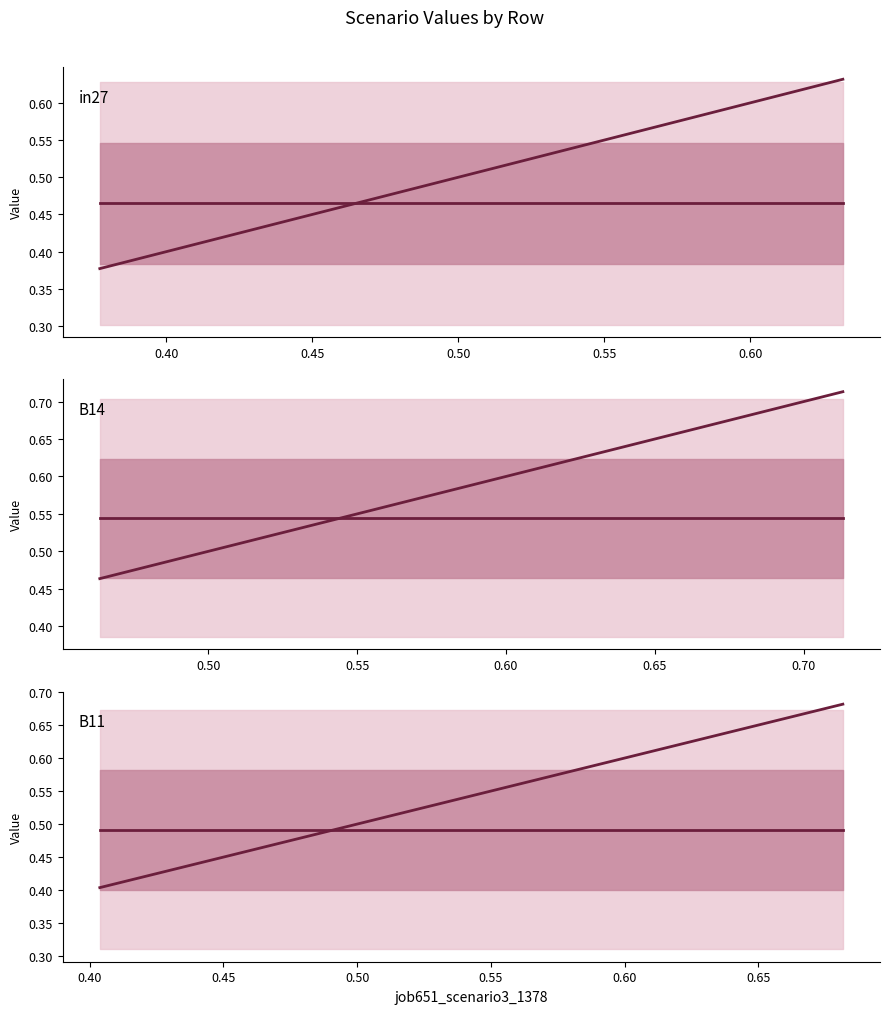

Does the chart have visible grid lines?

No